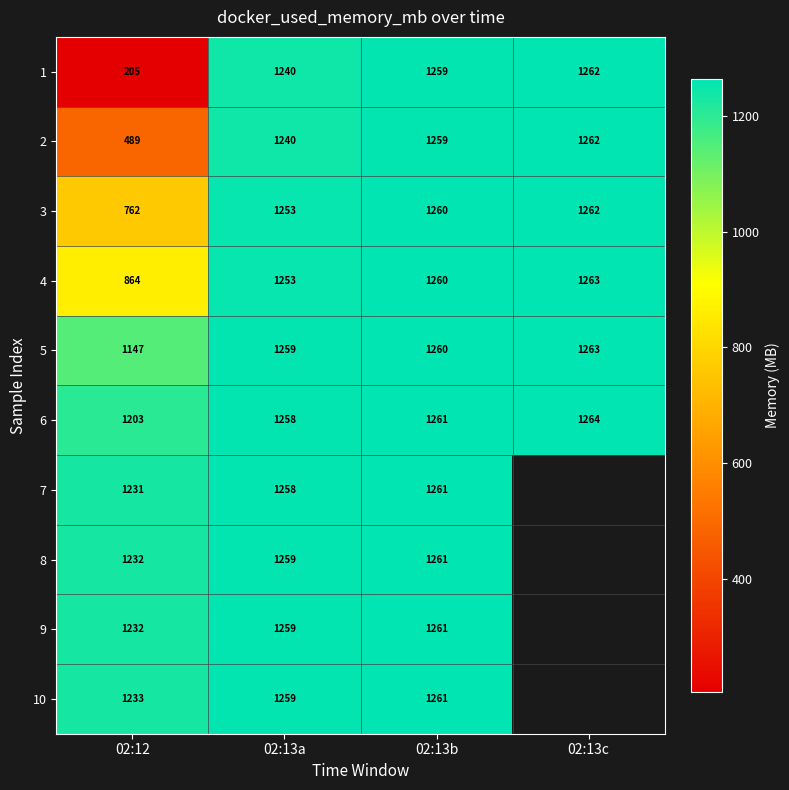

Is the value of 3 at 02:13a greater than the value of 7 at 02:13a?

No